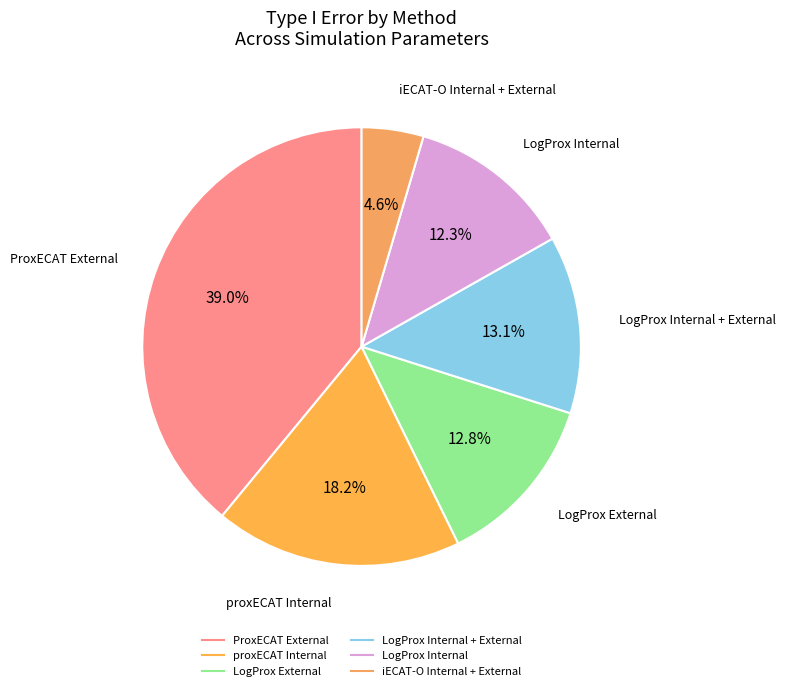

How many slices are in this pie chart?

6